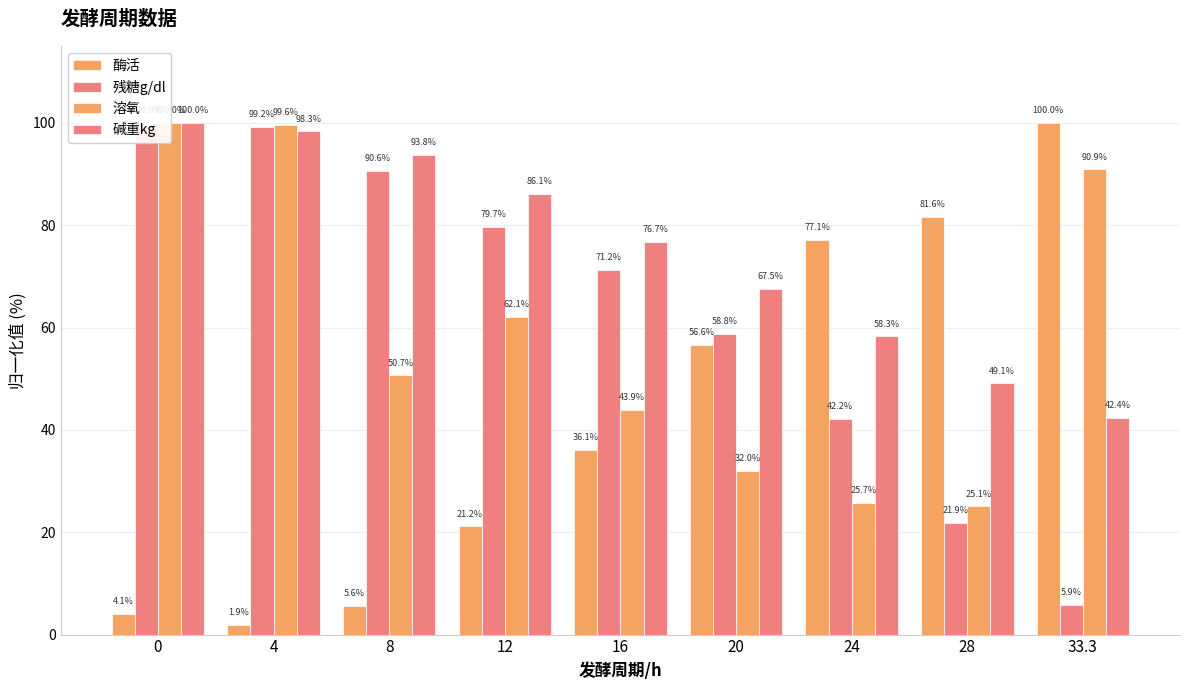

Reading left to right, what are all the values shown in this chart?

酶活: 0=4.1	4=1.9	8=5.6	12=21.2	16=36.1	20=56.6	24=77.1	28=81.6	33.3=100.0
残糖g/dl: 0=100.0	4=99.2	8=90.6	12=79.7	16=71.2	20=58.8	24=42.2	28=21.9	33.3=5.9
溶氧: 0=100.0	4=99.6	8=50.7	12=62.1	16=43.9	20=32.0	24=25.7	28=25.1	33.3=90.9
碱重kg: 0=100.0	4=98.3	8=93.8	12=86.1	16=76.7	20=67.5	24=58.3	28=49.1	33.3=42.4